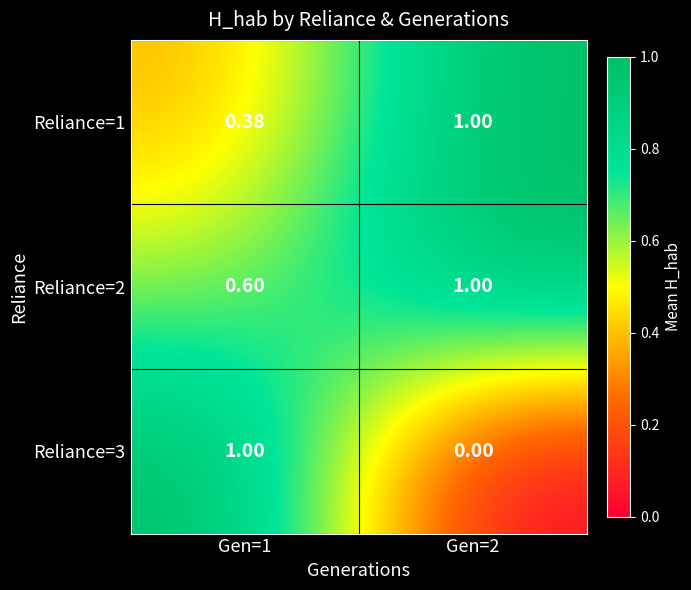

What is the total value across all series at Gen=1?

2.0